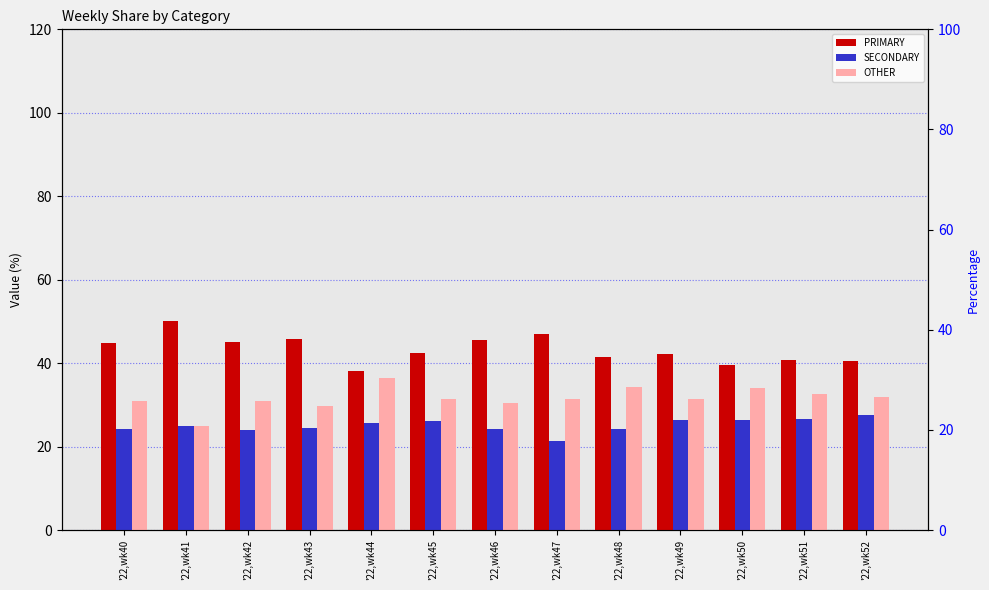

The value of OTHER at '22,wk49 is 53.9. True or false?

False